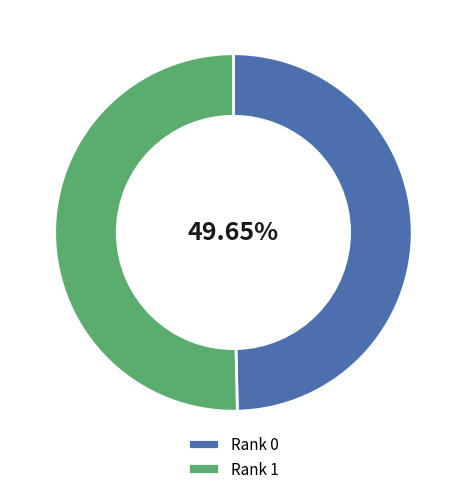

Do Rank 0 and Rank 1 together represent more than half of the pie?

Yes